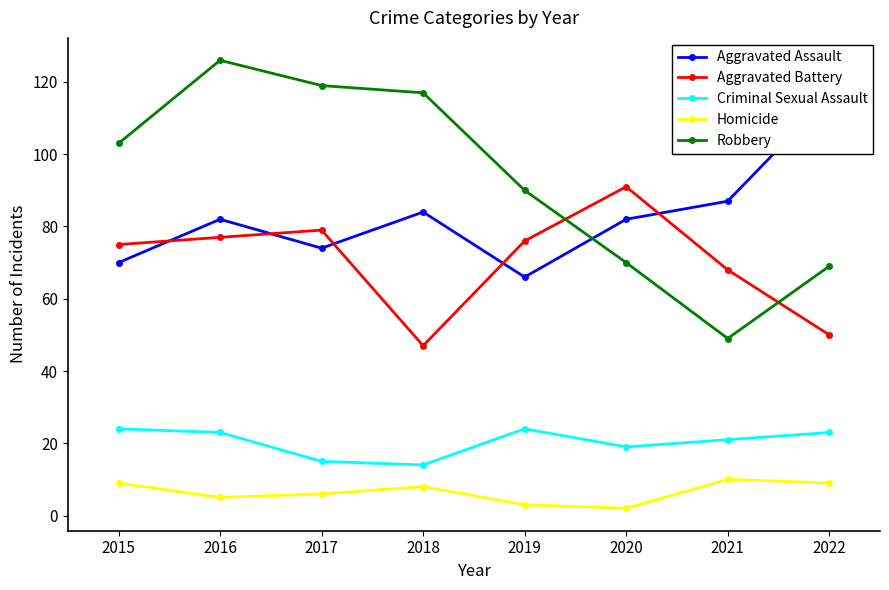

True or false: Criminal Sexual Assault has more than 0 points higher than both neighbors.

True